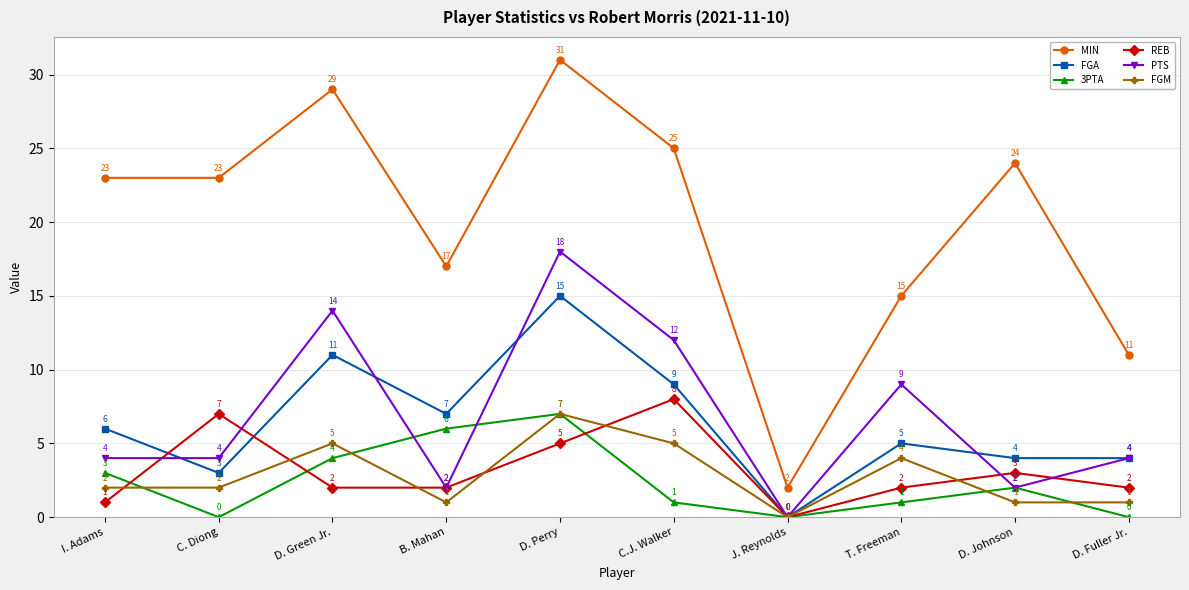

At which category does MIN reach its first local peak?

D. Green Jr.